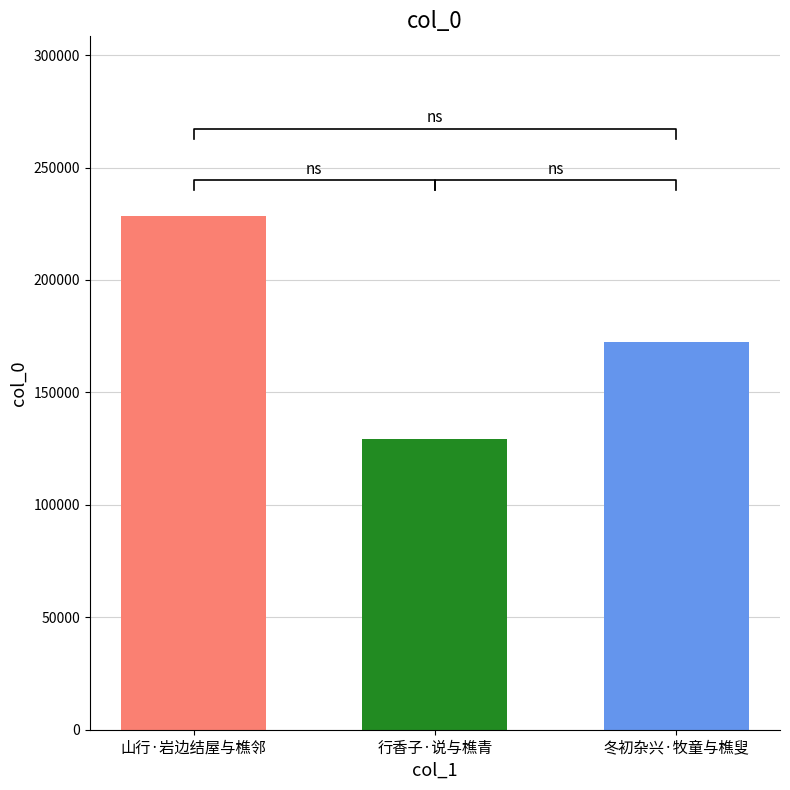

What is the change in value from 山行·岩边结屋与樵邻 to 冬初杂兴·牧童与樵叟?

-55904